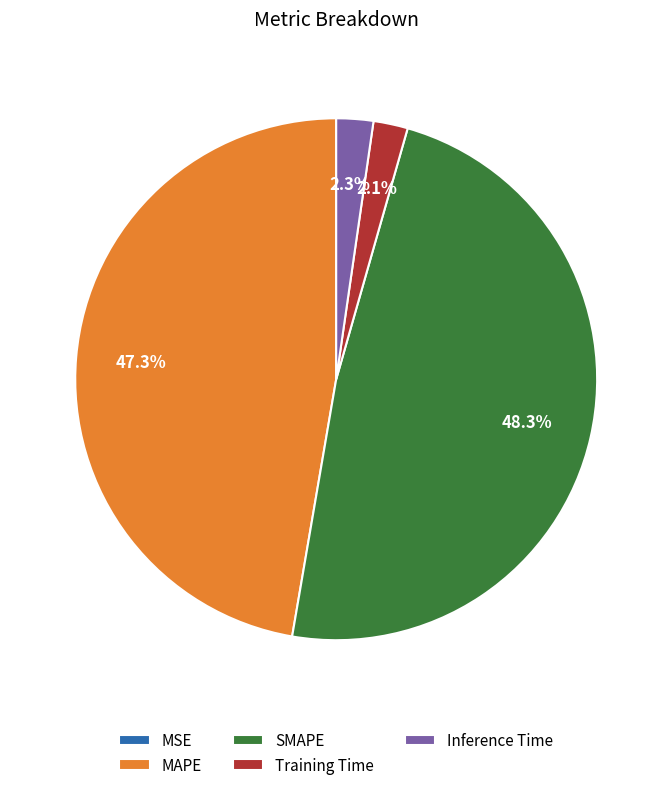

Does any single category account for the majority?

No